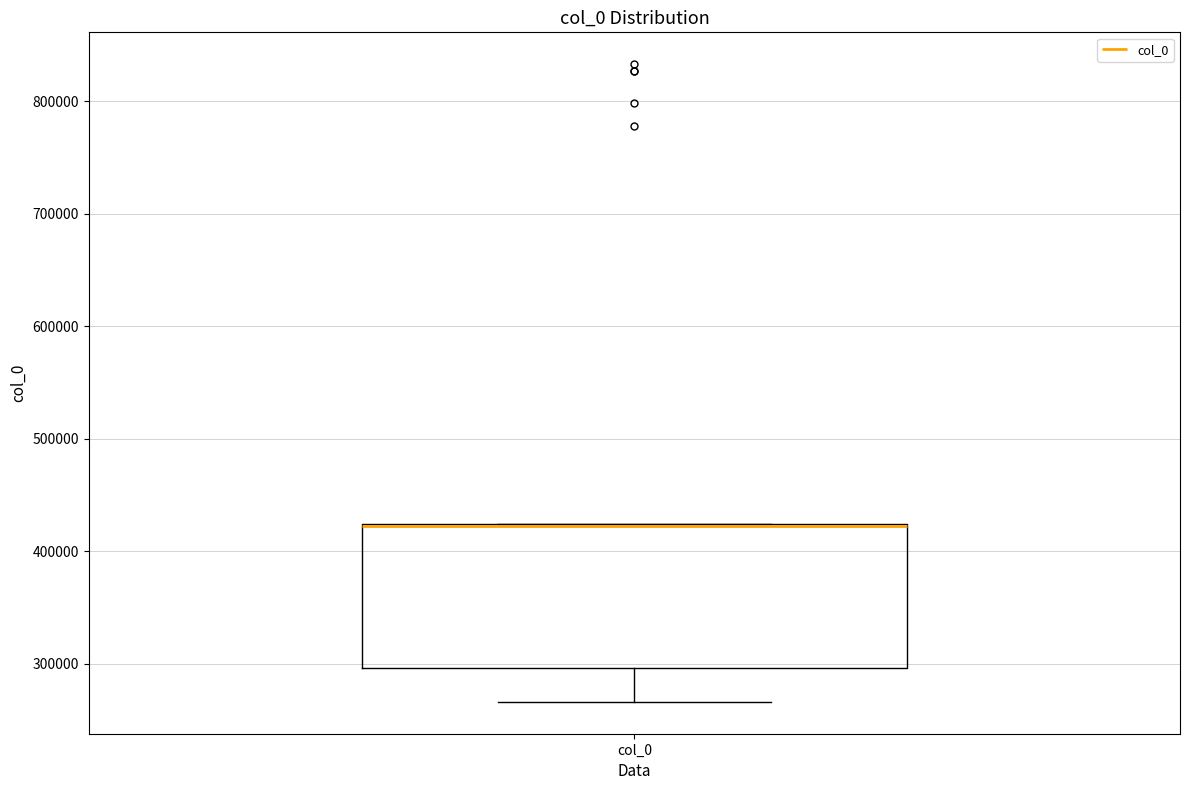

Where is the upper edge of the box for col_0 on the y-axis? The values are not printed on the chart, so give them approximately, as read against the axis.

420000